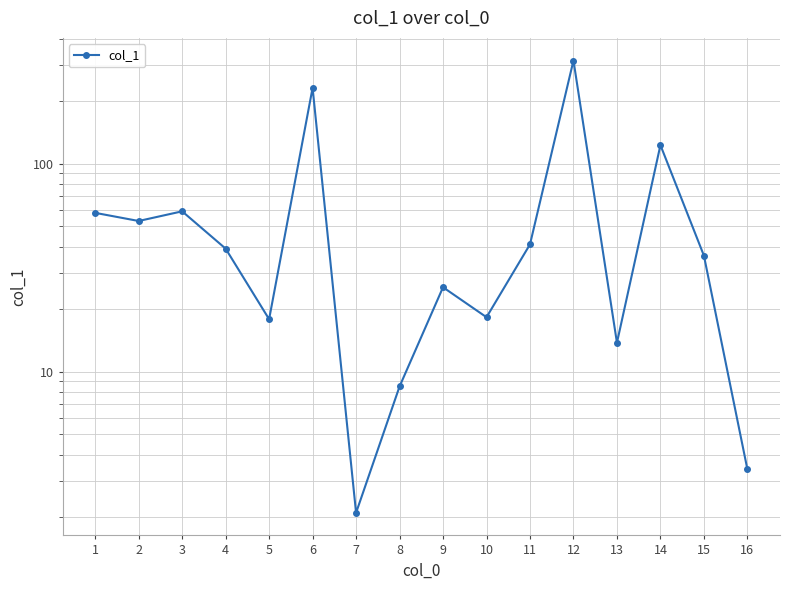

Is this an area chart (filled region under the line)?

No